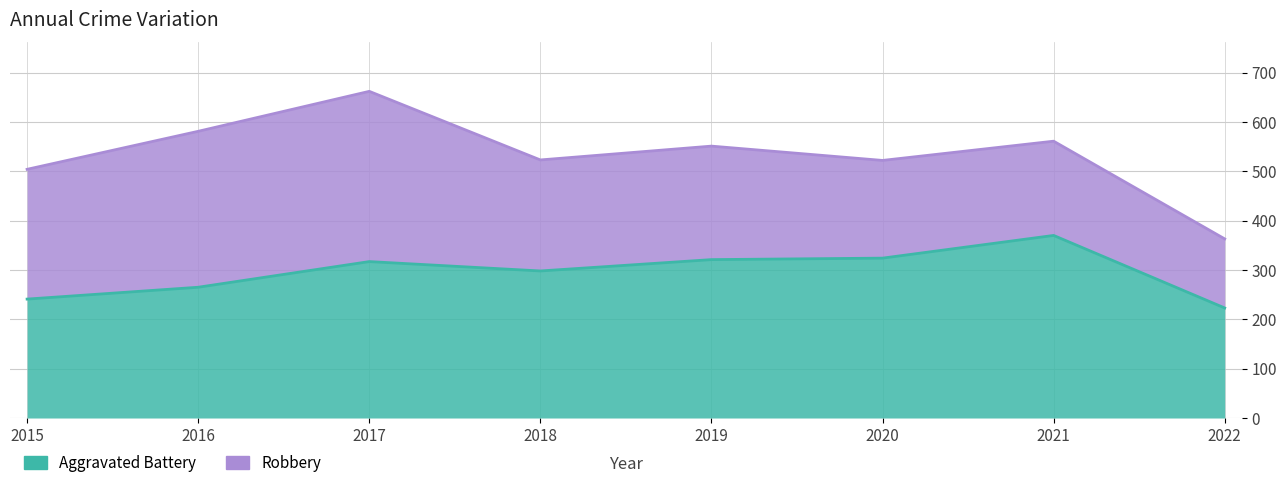

What is the difference between the values at 2018 and 2020?

26